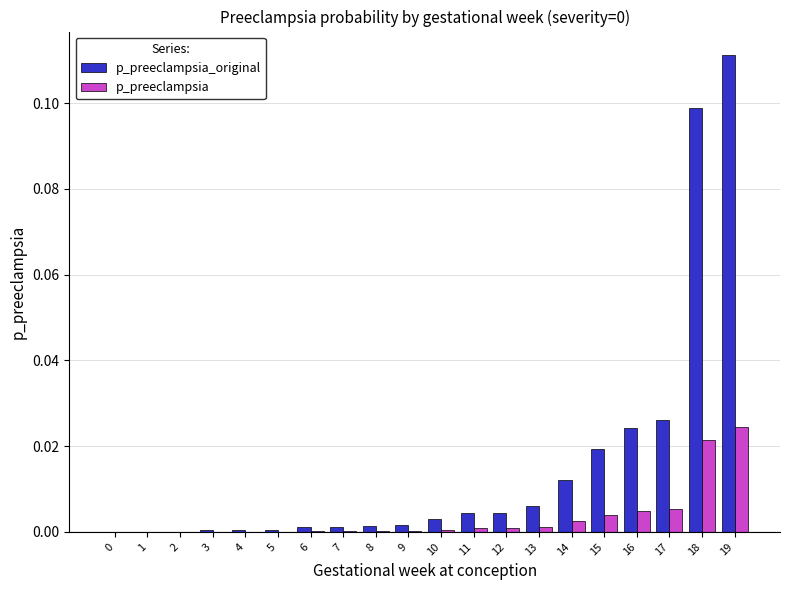

Which series has the widest spread of values?

p_preeclampsia_original